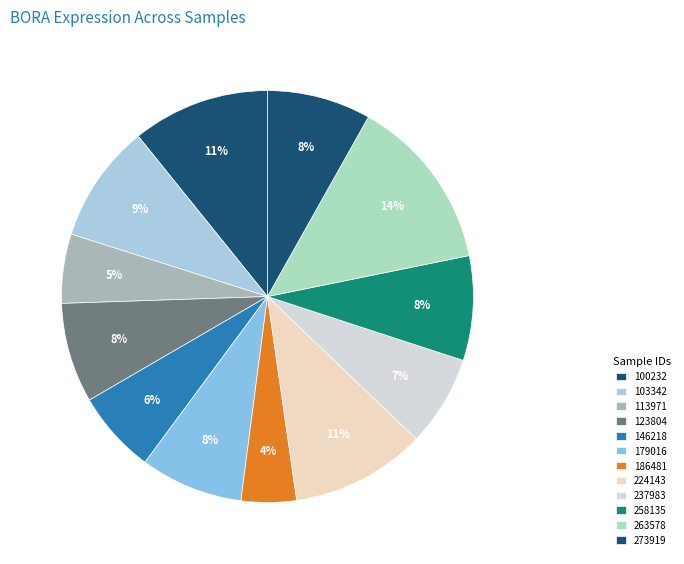

True or false: 263578 accounts for 14% of the total.

True